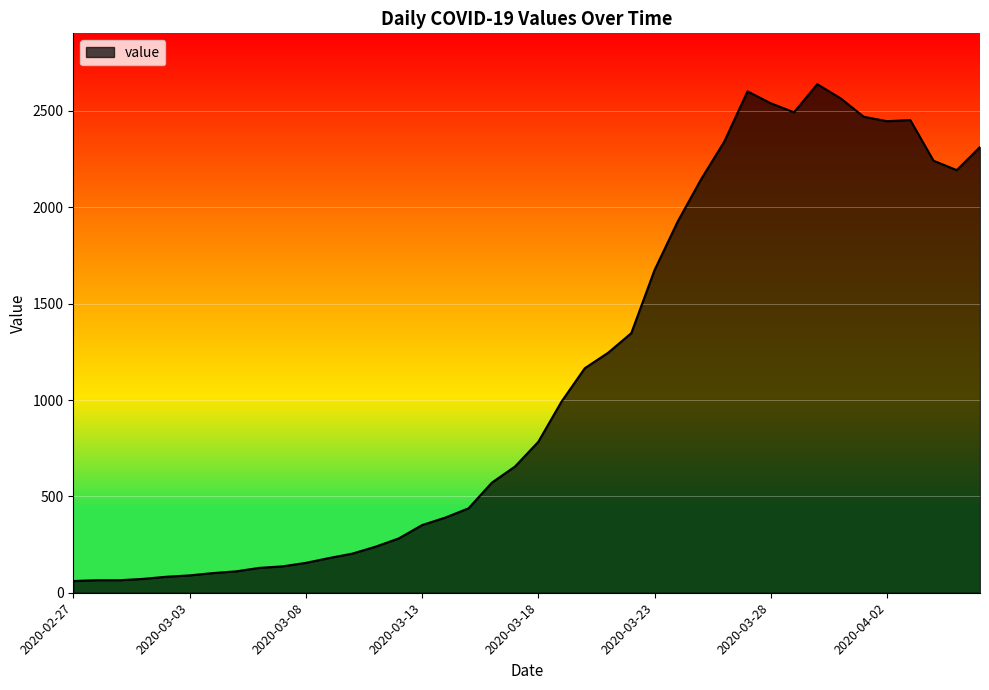

What is the difference between the maximum and minimum values?

2578